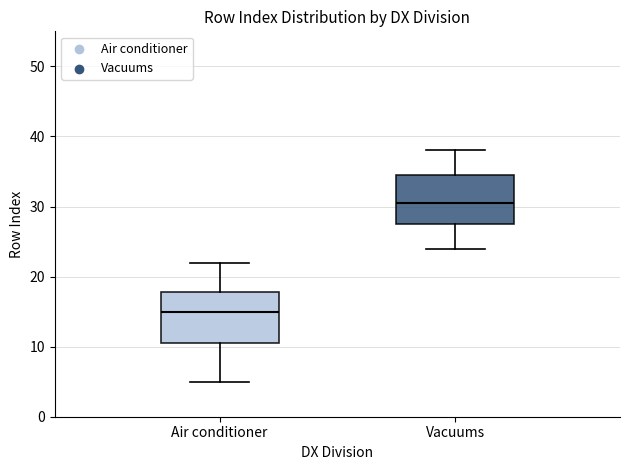

Reading left to right, read every box against the y-axis: the position of its median line, the range the box covers, and the ends of its whiskers. The values are not printed on the chart, so give them approximately, as read against the axis.

Air conditioner: median 15, box 11 to 18, whiskers 5 to 22
Vacuums: median 31, box 28 to 35, whiskers 24 to 38